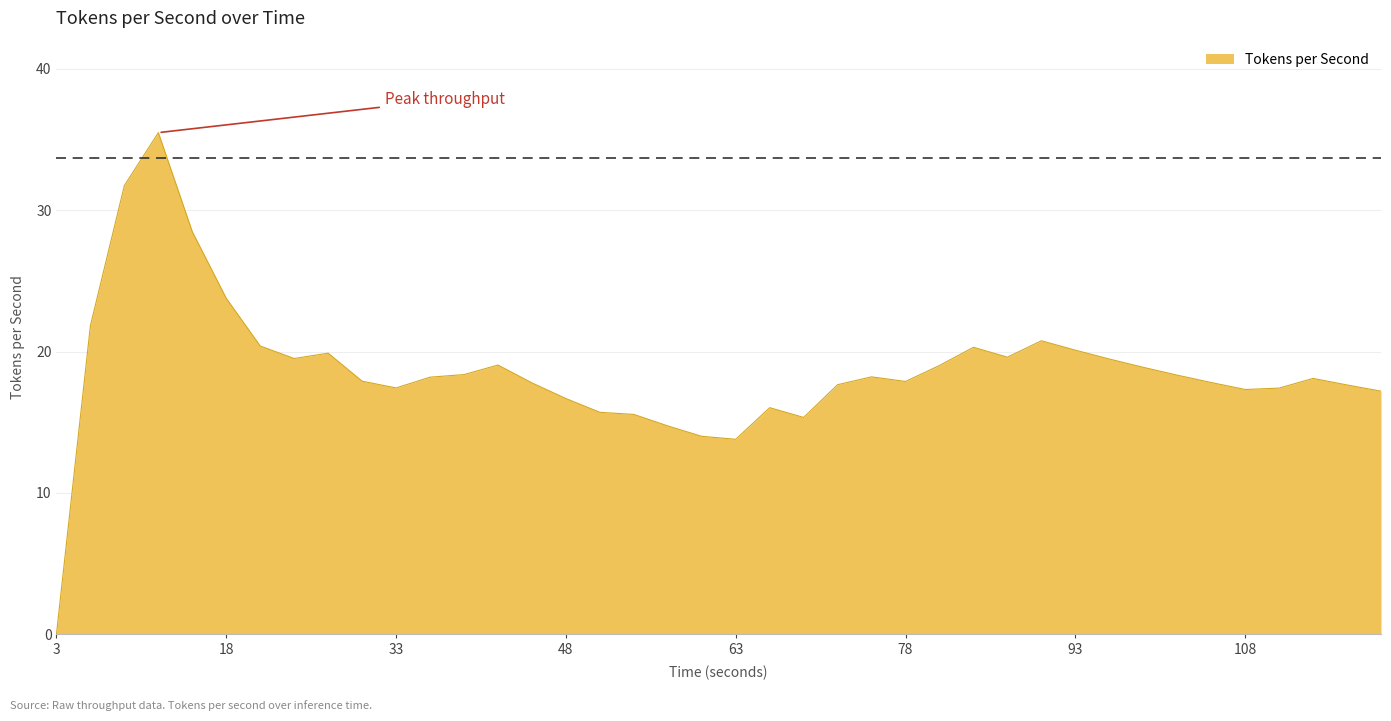

What is the maximum value shown in the chart?

35.5